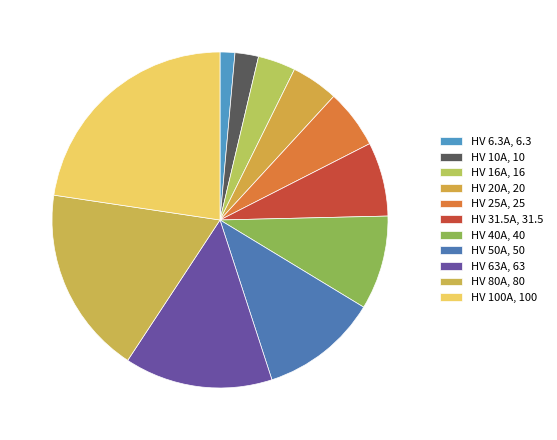

Is there any slice that represents more than half of the pie?

No